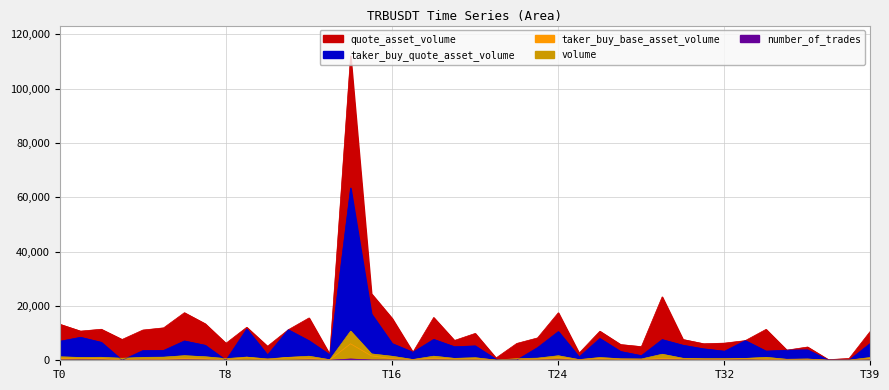

Is the value of taker_buy_quote_asset_volume at 1687655700000 greater than the value of volume at 1687655880000?

Yes